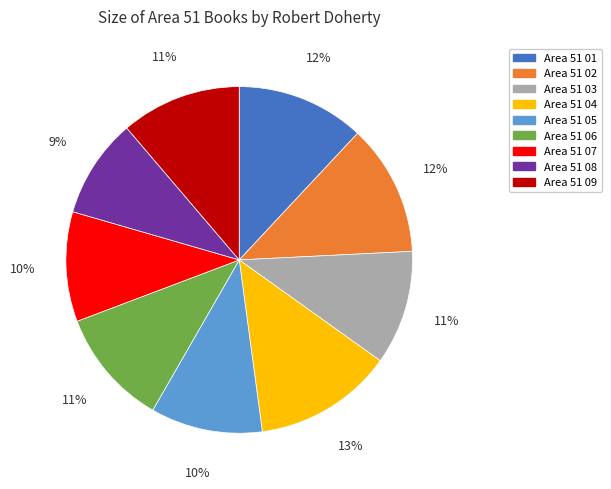

Is the sum of Area 51 07 and Area 51 04 greater than half?

No